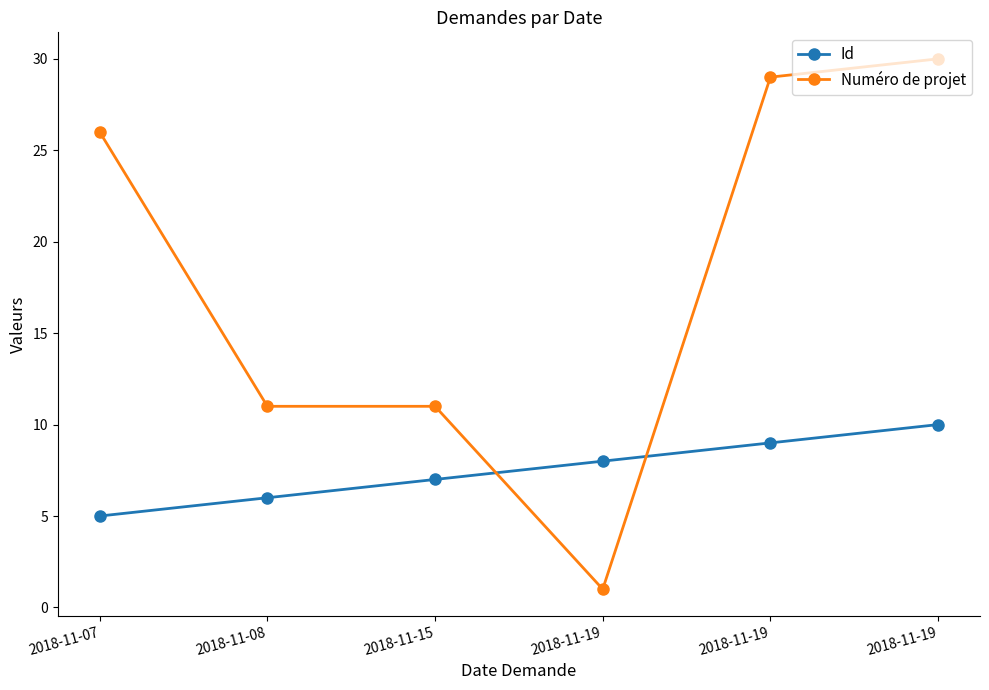

Rank the series at 2018-11-07 from highest to lowest value.

Numéro de projet, Id